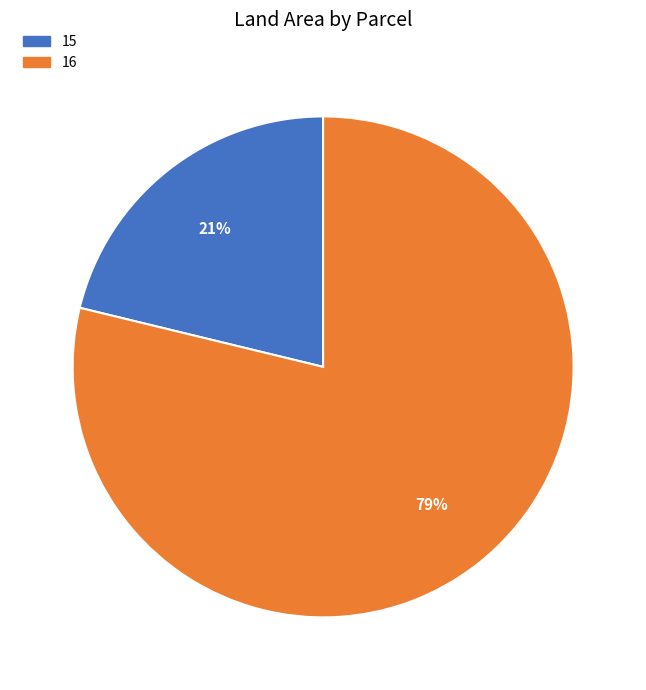

How many slices are in this pie chart?

2